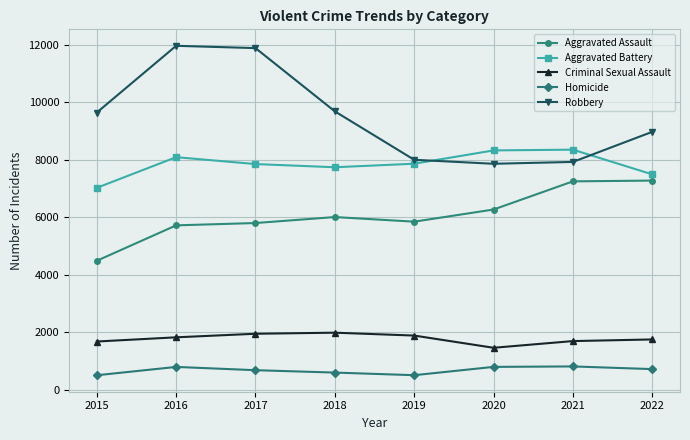

What is the value of the Aggravated Assault point at the 2nd from the left?

5712